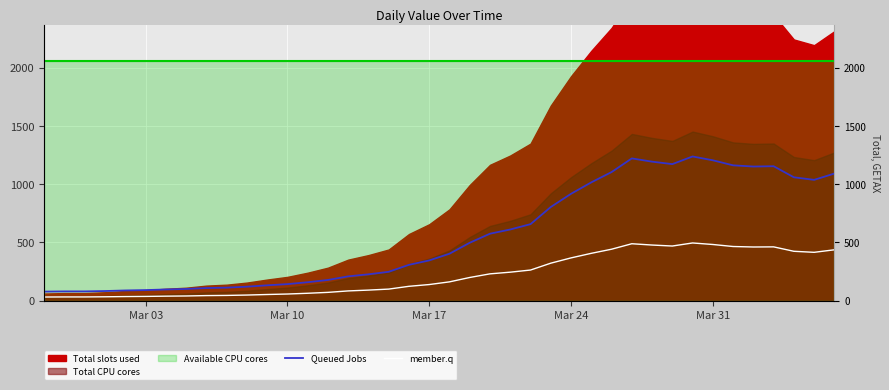

Reading left to right, what are all the values shown in this chart?

Queued Jobs: 77.5	79.2	79.2	82.4	87.3	90.5	95.9	100.0	108.1	111.7	119.8	131.4	141.8	158.0	177.4	208.4	226.0	247.6	307.4	345.2	402.8	496.9	574.7	610.7	656.6	803.8	917.1	1015.2	1103.5	1220.9	1193.0	1171.9	1237.5	1204.7	1161.5	1151.2	1153.9	1058.9	1036.8	1090.9
member.q: 31.0	31.7	31.7	33.0	34.9	36.2	38.4	40.0	43.2	44.7	47.9	52.6	56.7	63.2	70.9	83.4	90.4	99.0	123.0	138.1	161.1	198.7	229.9	244.3	262.6	321.5	366.9	406.1	441.4	488.4	477.2	468.7	495.0	481.9	464.6	460.5	461.5	423.6	414.7	436.3